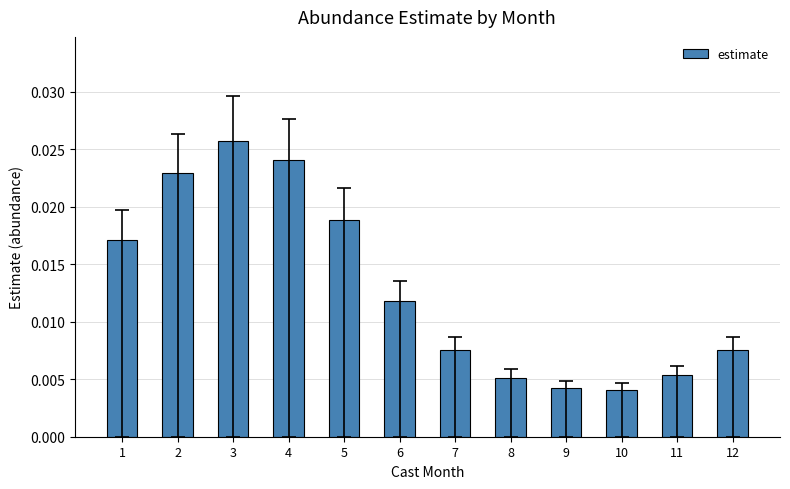

At which category does the chart reach its peak across all series?

3